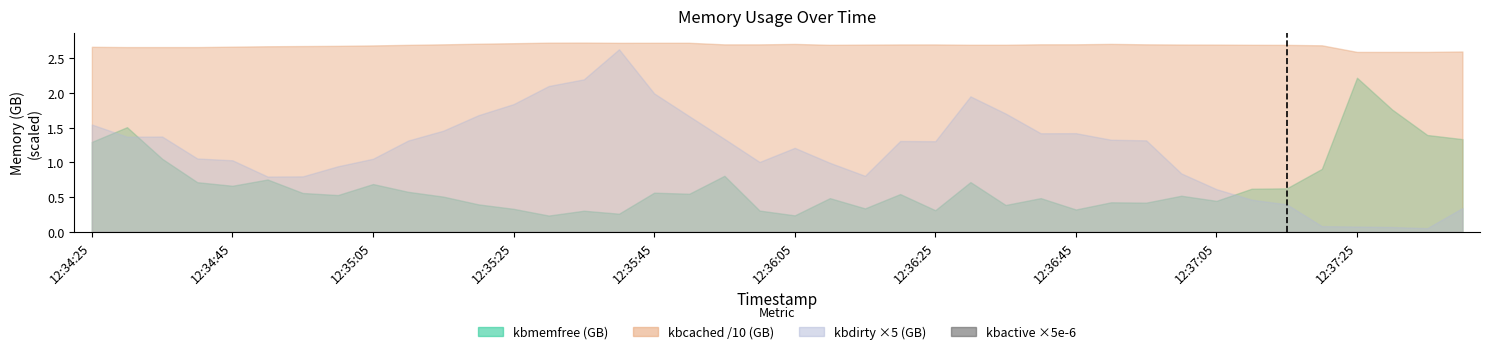

Are the bars horizontal?

No